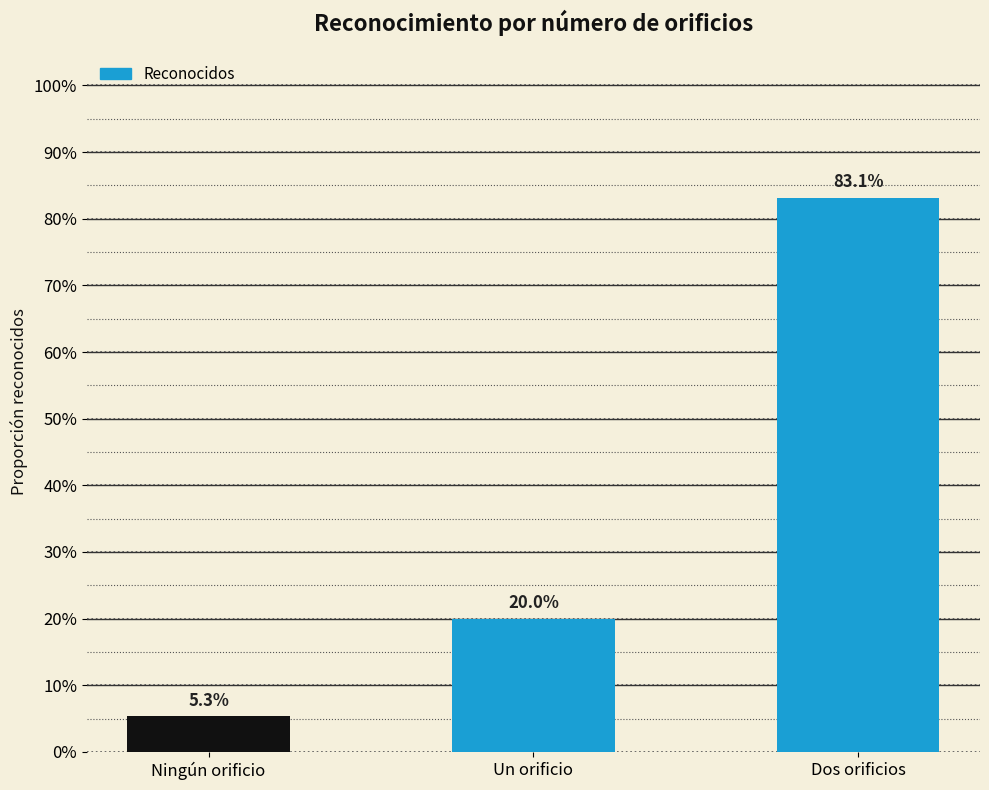

What is the label of the 2nd bar from the right?

Un orificio